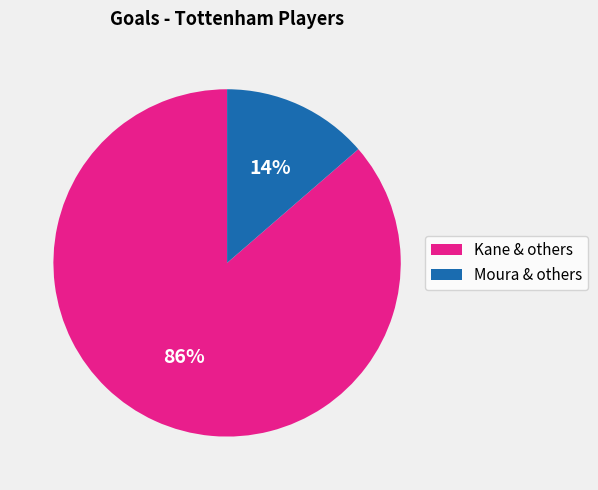

Is there a majority slice in this chart?

Yes